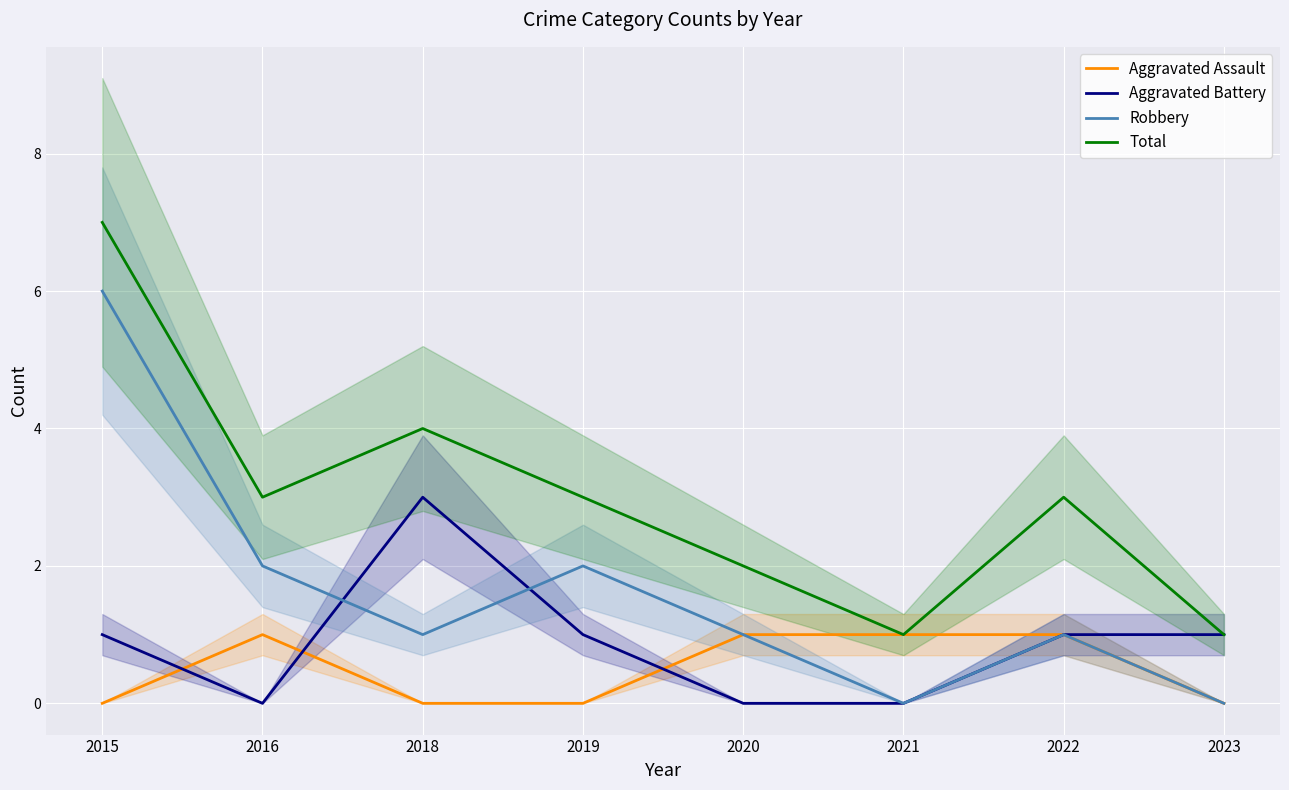

What are all the series names shown in the legend?

Aggravated Assault, Aggravated Battery, Robbery, Total